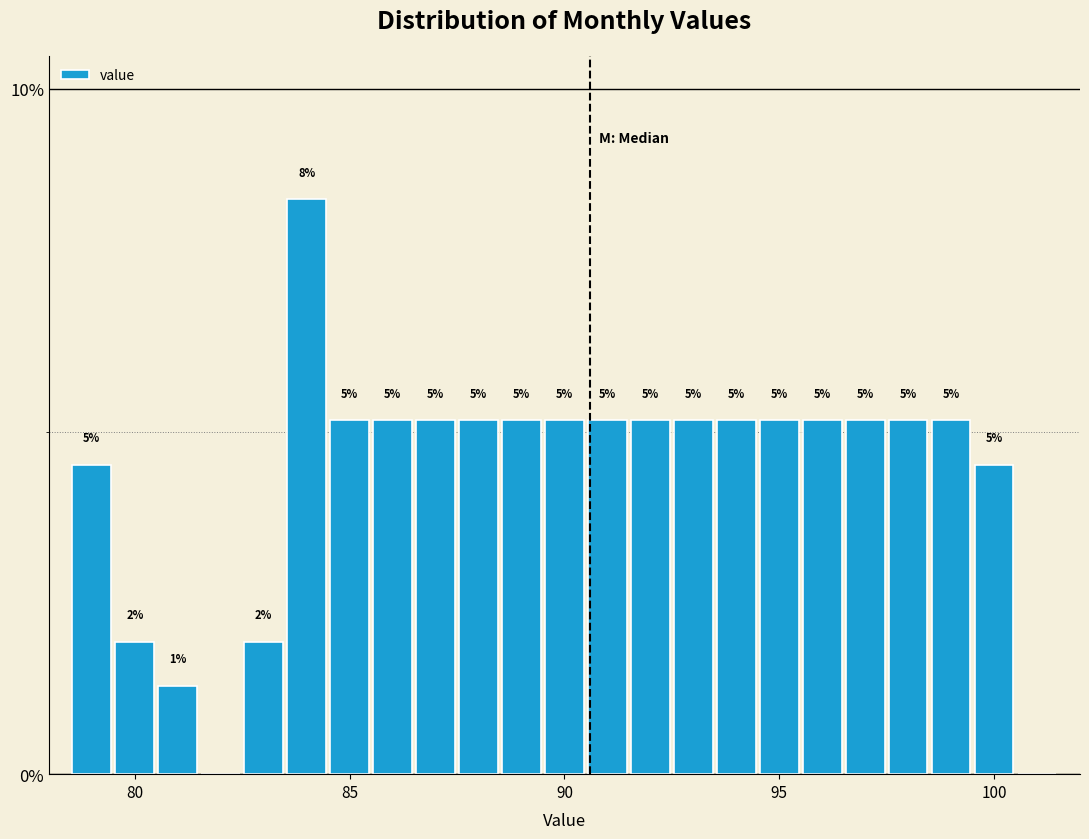

Read against the x-axis, roughly where is the centre of the tallest bar?

84.0